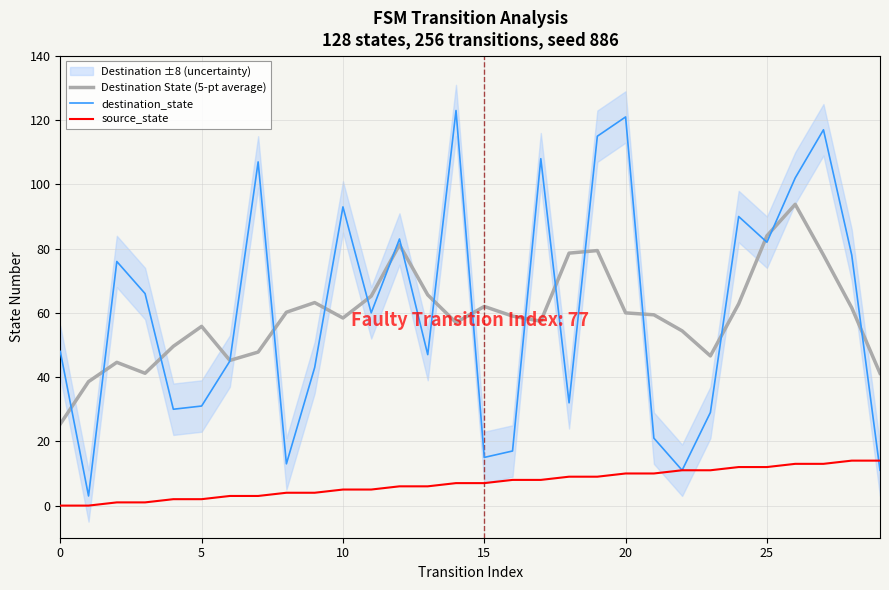

Reading right to left, what are all the values shown in this chart?

Destination State (5-pt average): 41.2	61.6	78.0	93.8	84.0	62.8	46.6	54.4	59.4	60.0	79.4	78.6	57.4	59.0	62.0	57.0	65.6	81.2	65.2	58.4	63.2	60.2	47.8	45.2	55.8	49.6	41.2	44.6	38.6	25.4
destination_state: 11.0	78.0	117.0	102.0	82.0	90.0	29.0	11.0	21.0	121.0	115.0	32.0	108.0	17.0	15.0	123.0	47.0	83.0	60.0	93.0	43.0	13.0	107.0	45.0	31.0	30.0	66.0	76.0	3.0	48.0
source_state: 14.0	14.0	13.0	13.0	12.0	12.0	11.0	11.0	10.0	10.0	9.0	9.0	8.0	8.0	7.0	7.0	6.0	6.0	5.0	5.0	4.0	4.0	3.0	3.0	2.0	2.0	1.0	1.0	0.0	0.0